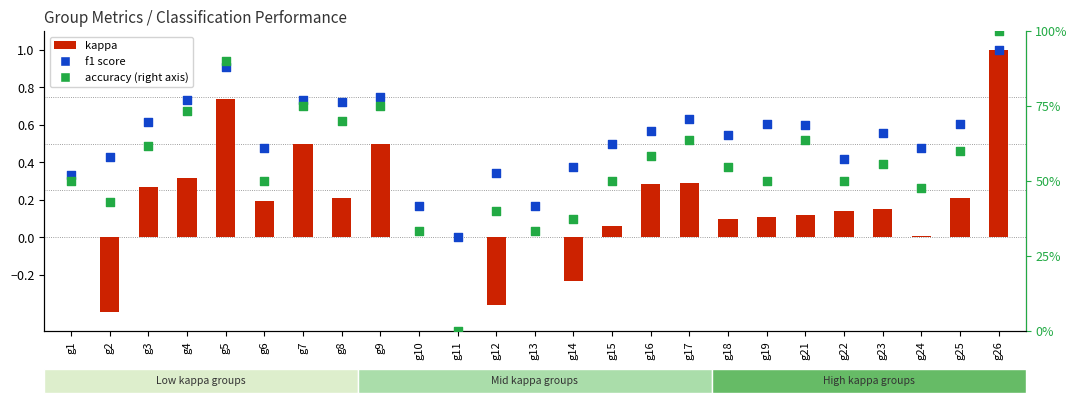

At how many categories does at least one series exceed 12?

24